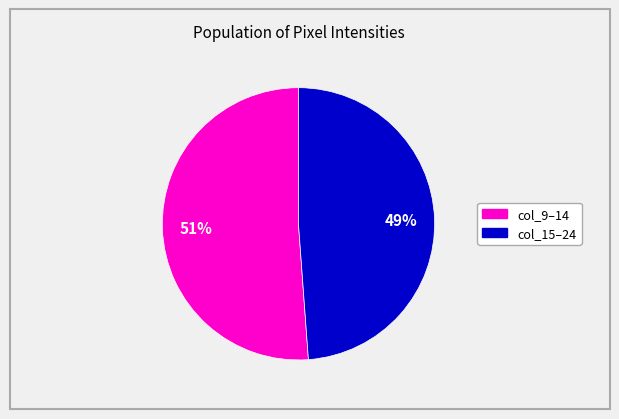

How many slices are in this pie chart?

2